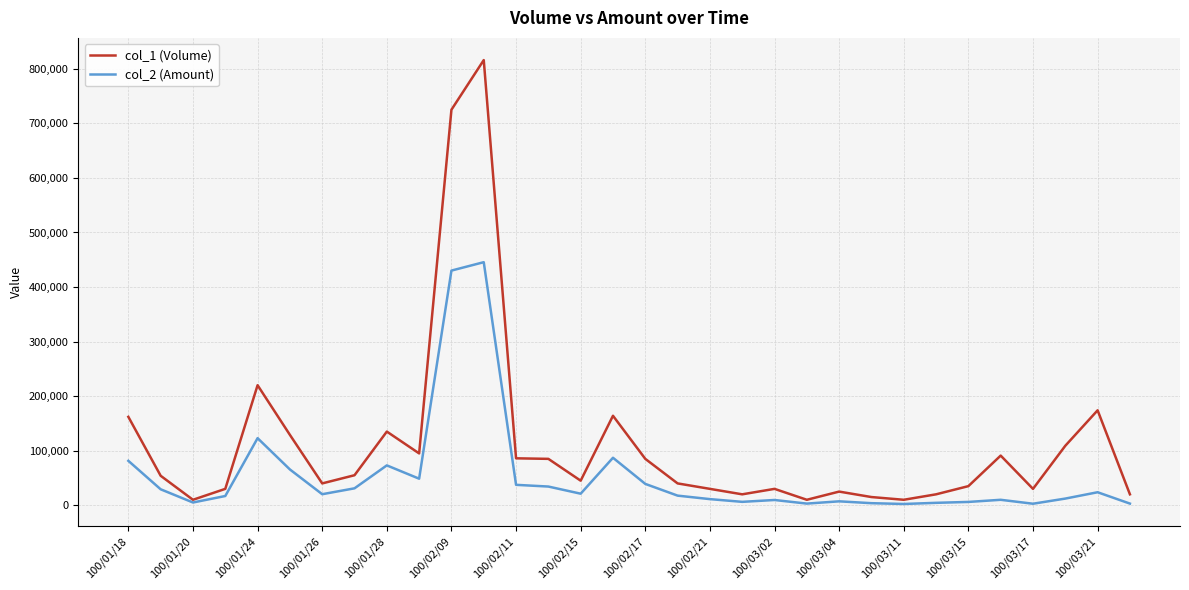

Which series has the widest spread of values?

col_1 (Volume)